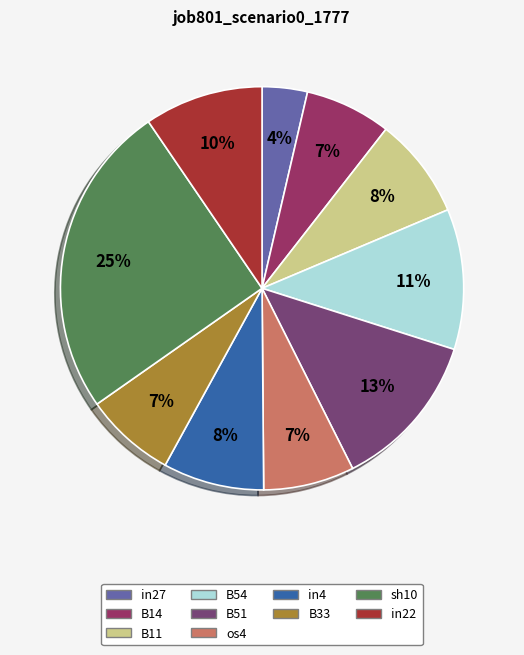

Do B33 and in22 together represent more than half of the pie?

No